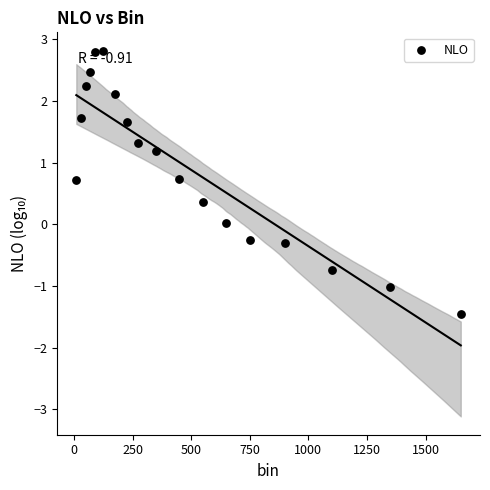

What is the range of X values (max minus min)?

1640.0